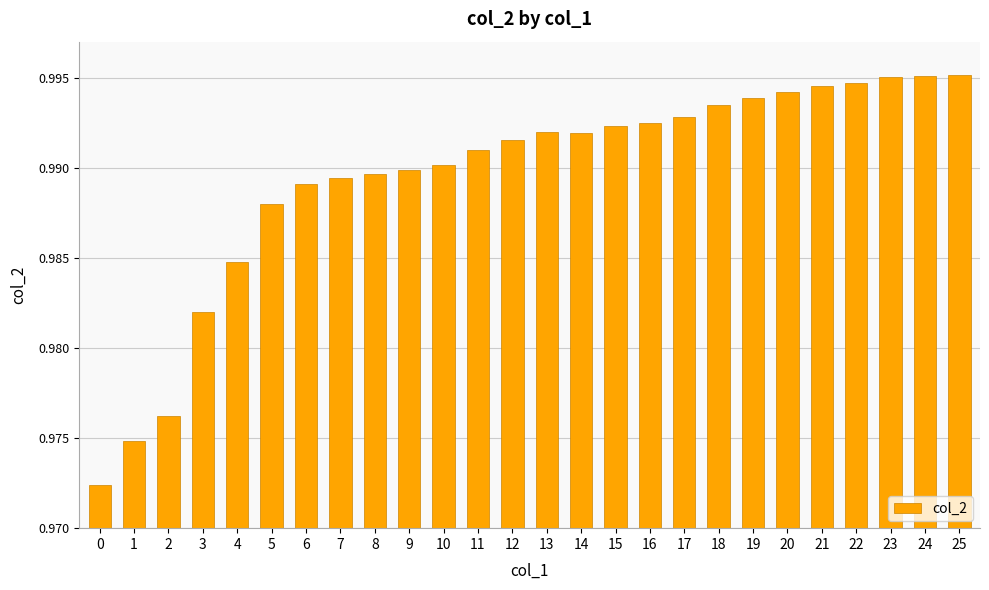

Between 22 and 5, which is larger?

22